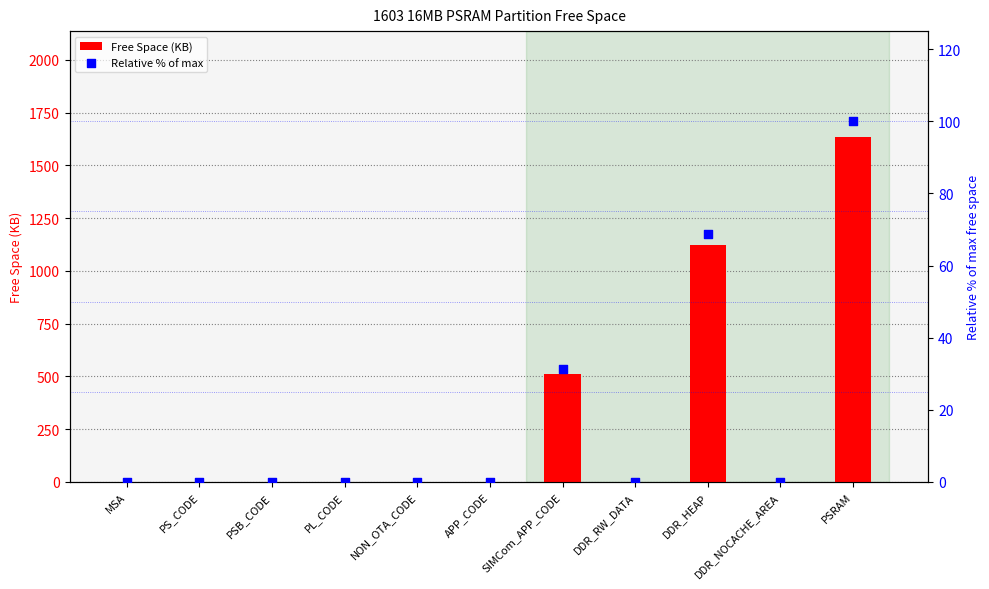

What are all the series names shown in the legend?

Free Space (KB), Relative % of max